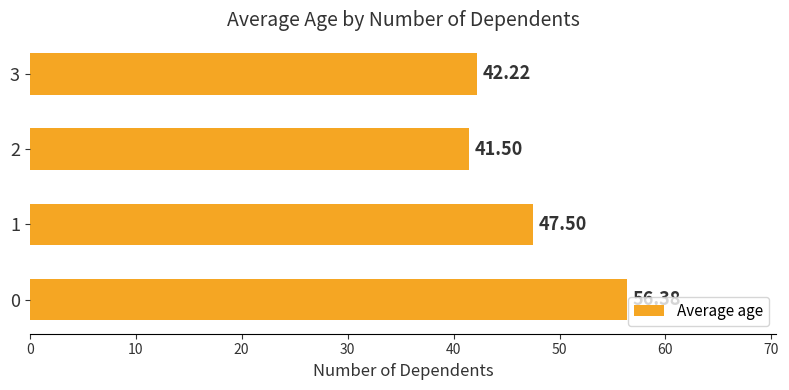

What is the difference between the maximum and minimum values?

14.9